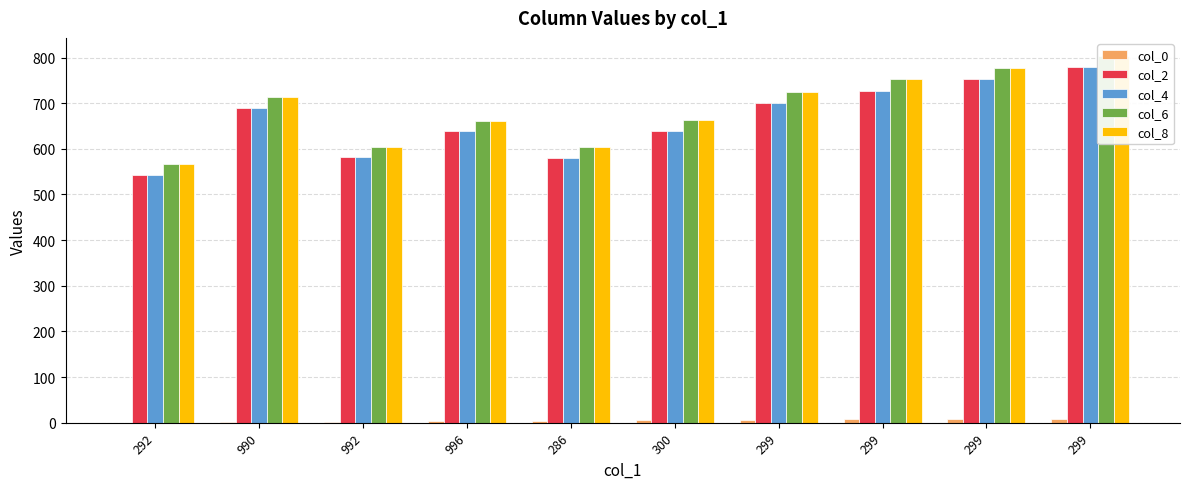

Is it true that col_2 equals 380 at 299?

False